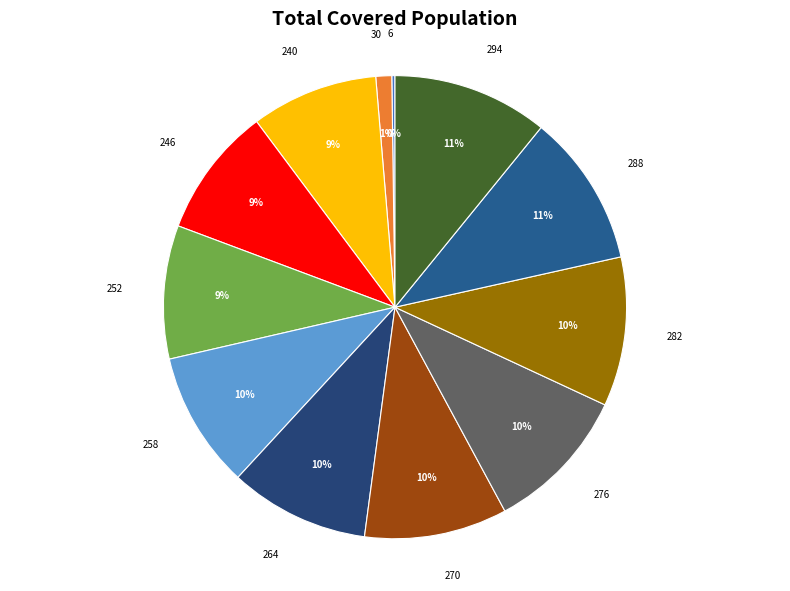

The 288 slice represents 11% of the pie. True or false?

True